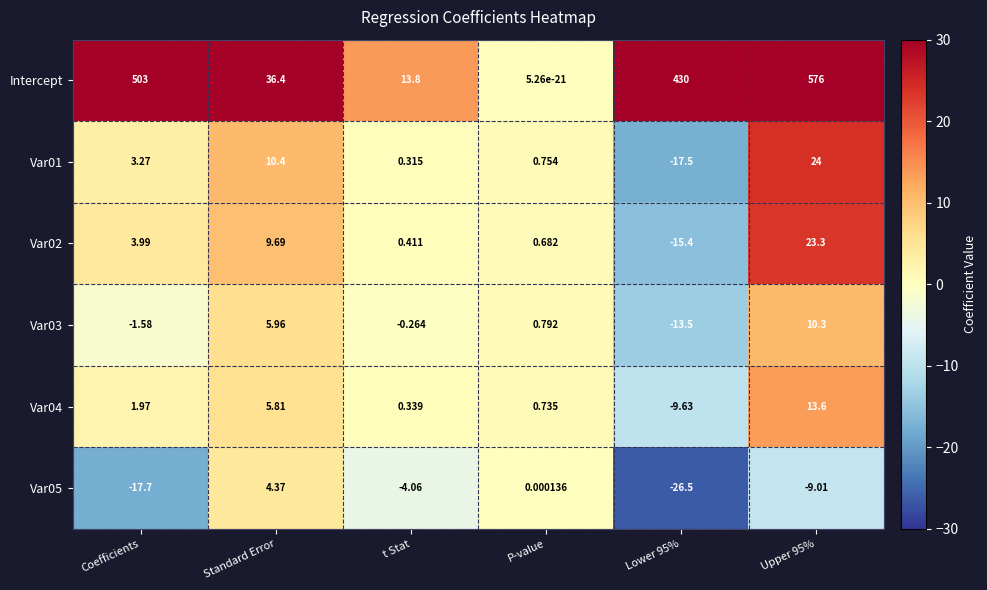

Is the value of Var02 at Standard Error greater than the value of Var01 at Standard Error?

No